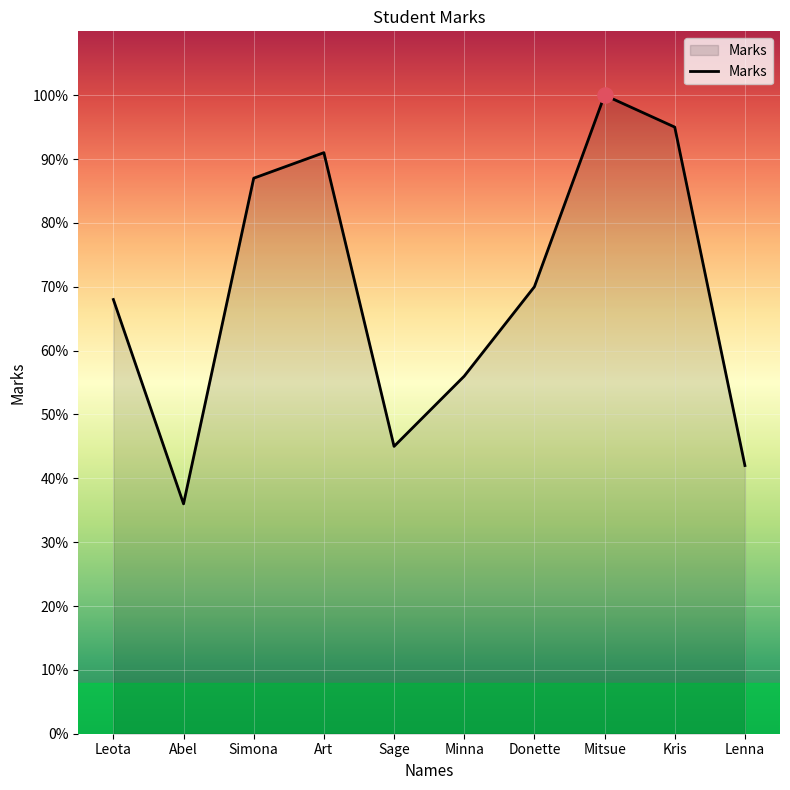

Approximately how many times larger is the value at Art compared to Minna?

1.6